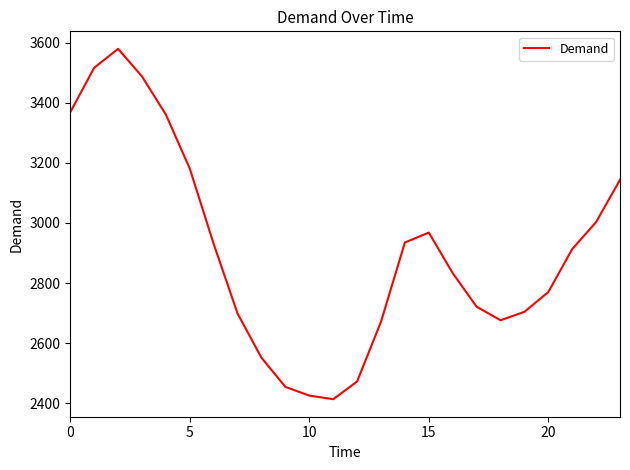

Does the chart have visible grid lines?

No